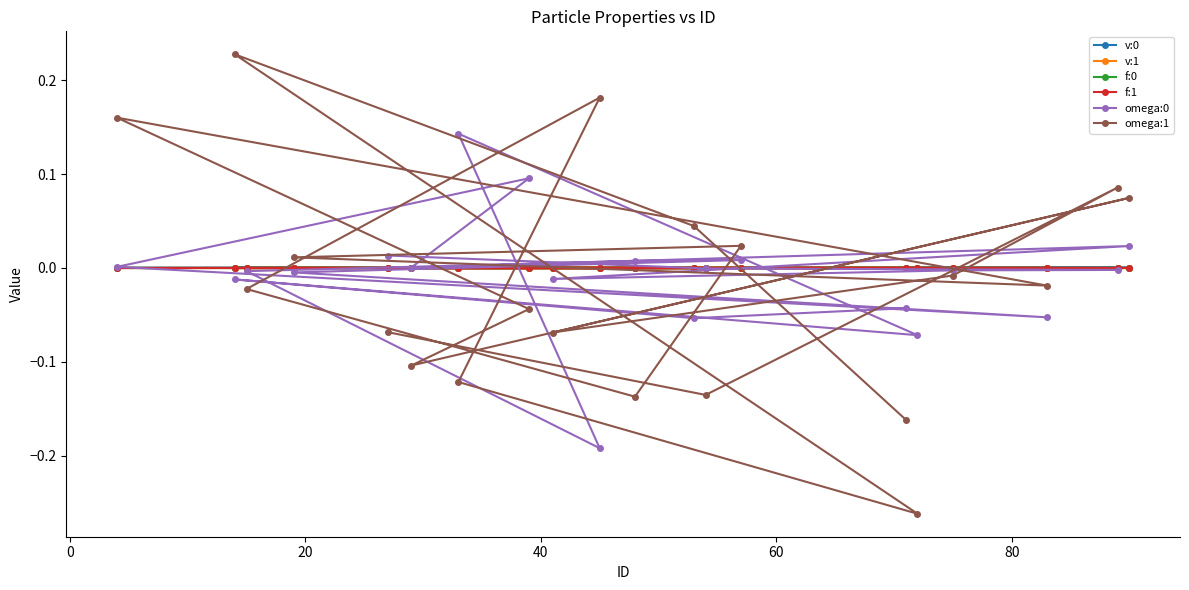

Reading right to left, extract all data points from this chart.

v:0: 0.0	0.0	0.0	0.0	0.0	0.0	0.0	0.0	0.0	0.0	0.0	0.0	0.0	0.0	0.0	0.0	0.0	0.0	0.0	0.0
v:1: 0.0	0.0	-0.0	0.0	-0.0	0.0	-0.0	-0.0	0.0	0.0	-0.0	0.0	-0.0	0.0	0.0	0.0	-0.0	-0.0	0.0	0.0
f:0: 0.0	0.0	0.0	0.0	0.0	0.0	0.0	0.0	0.0	0.0	0.0	0.0	0.0	0.0	0.0	0.0	-0.0	0.0	-0.0	-0.0
f:1: -0.0	-0.0	-0.0	-0.0	-0.0	-0.0	-0.0	-0.0	-0.0	-0.0	-0.0	-0.0	-0.0	-0.0	-0.0	-0.0	-0.0	0.0	-0.0	-0.0
omega:0: 0.0	-0.0	-0.0	-0.0	-0.0	0.0	0.0	0.1	0.0	-0.1	-0.0	0.0	0.0	-0.0	-0.2	0.1	-0.1	-0.0	-0.1	-0.0
omega:1: -0.1	-0.1	0.1	-0.0	-0.1	0.1	-0.1	-0.0	0.2	-0.0	0.0	0.0	-0.1	-0.0	0.2	-0.1	-0.3	0.2	0.0	-0.2